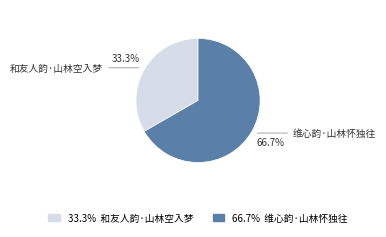

Is there any slice that represents more than half of the pie?

Yes